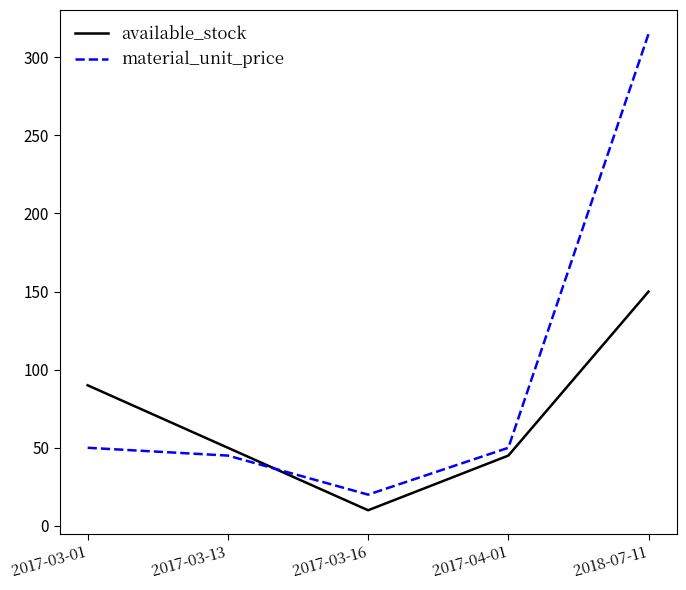

True or false: material_unit_price has a value of 45 at 2017-03-13.

True